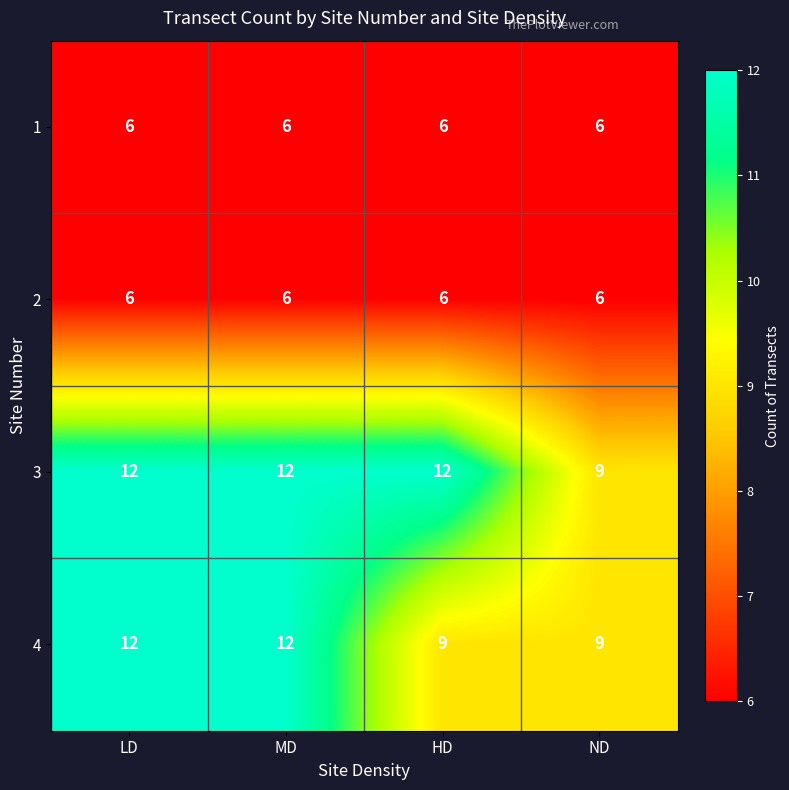

Reading right to left, transcribe all the data shown in this chart.

1: ND=6	HD=6	MD=6	LD=6
2: ND=6	HD=6	MD=6	LD=6
3: ND=9	HD=12	MD=12	LD=12
4: ND=9	HD=9	MD=12	LD=12